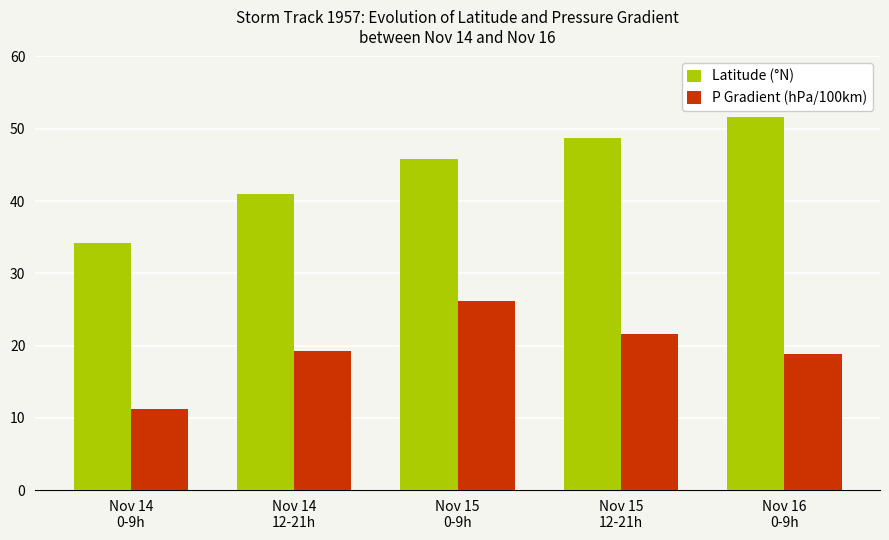

What is the greatest value displayed?

51.6